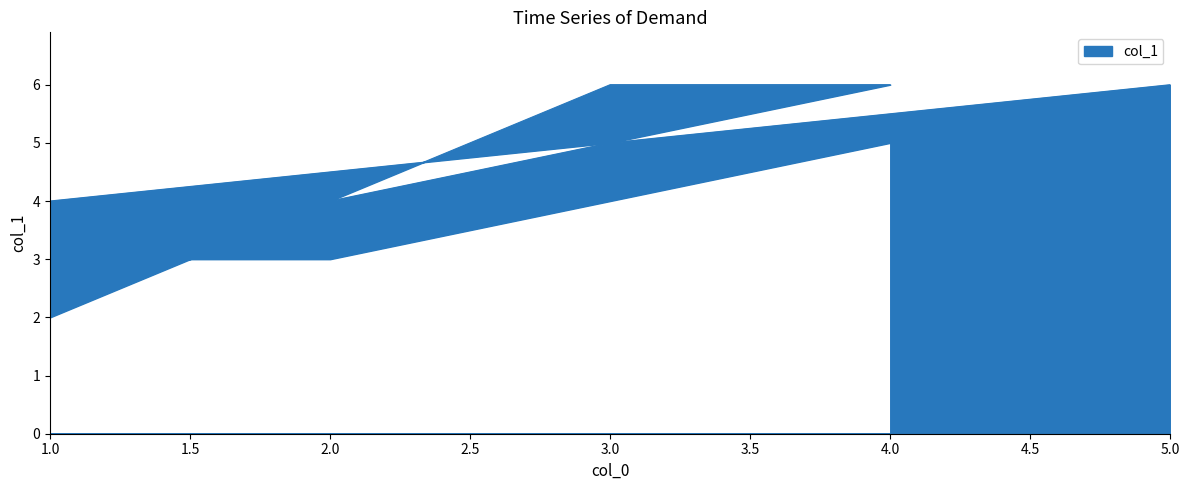

What is the average value?

4